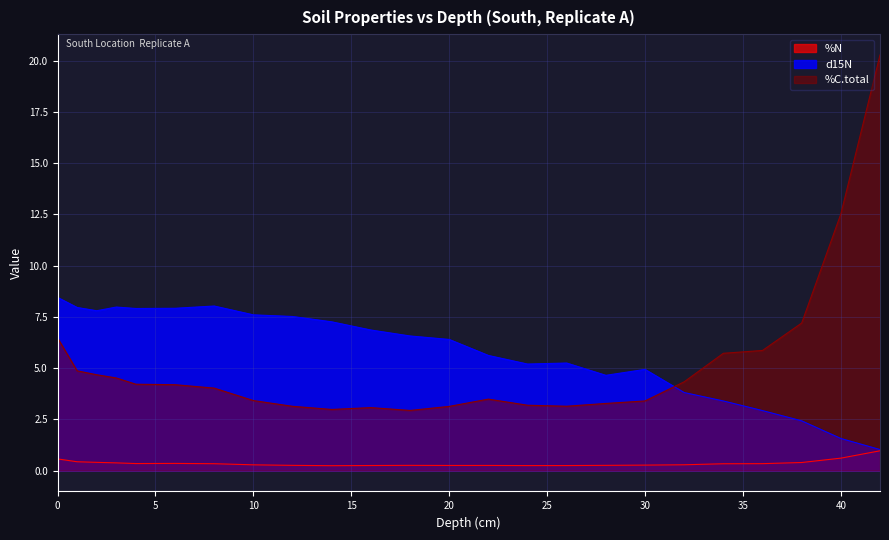

True or false: d15N has more than 0 interior local peaks.

True